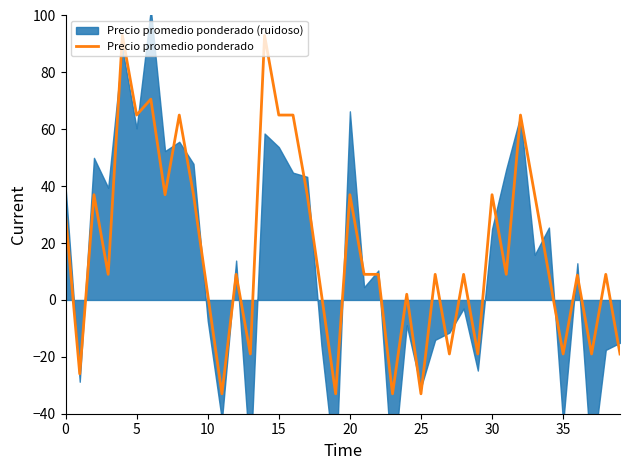

True or false: Precio promedio ponderado has a value of 20.0 at 15.

False